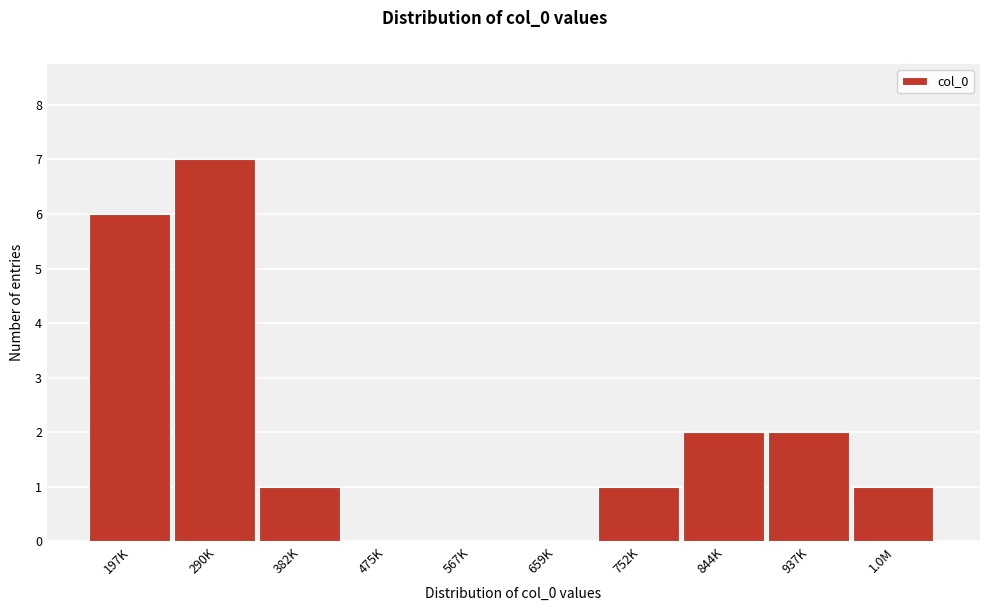

Reading left to right, list all the values displayed in this chart.

197K=6	290K=7	382K=1	475K=0	567K=0	659K=0	752K=1	844K=2	937K=2	1.0M=1